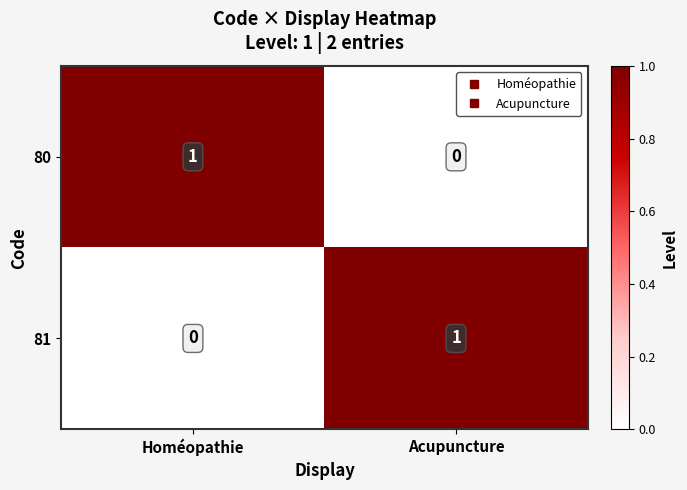

Rank the series at Homéopathie from lowest to highest value.

81, 80